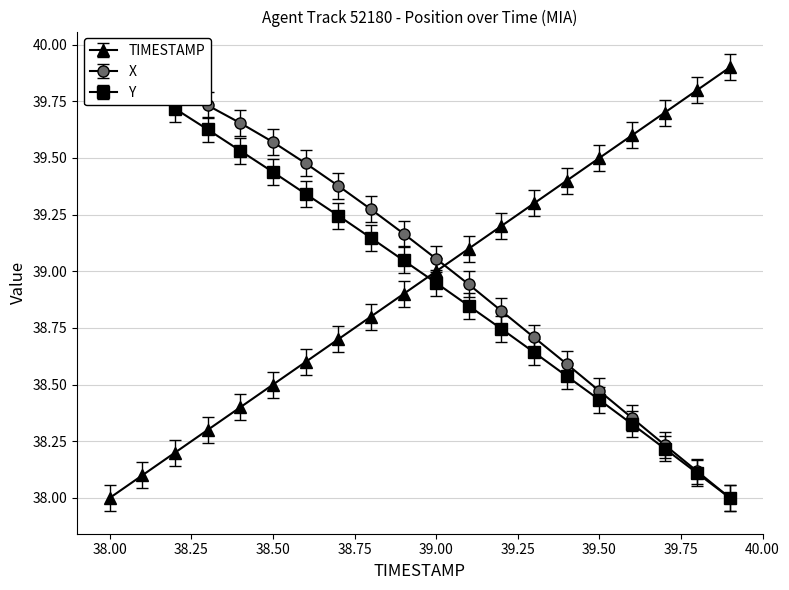

At which category is the sum across all series the highest?

38.0